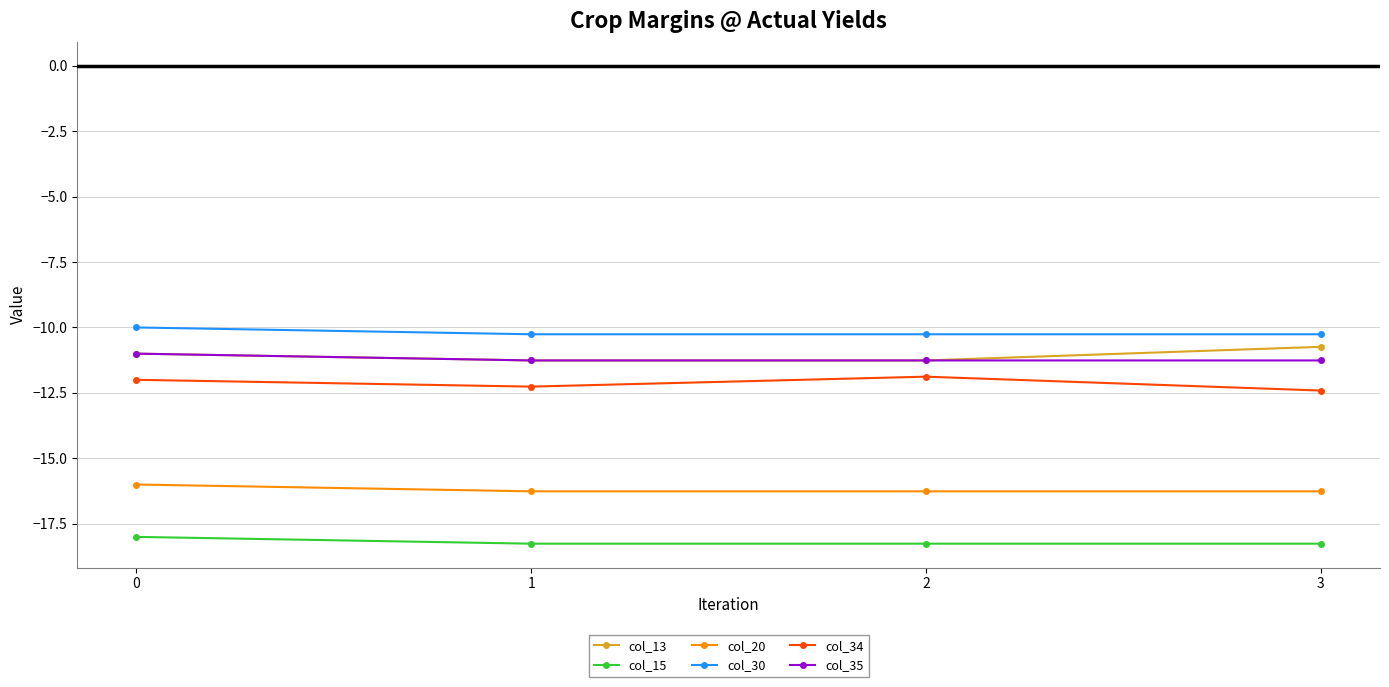

How many lines are shown in the chart?

6